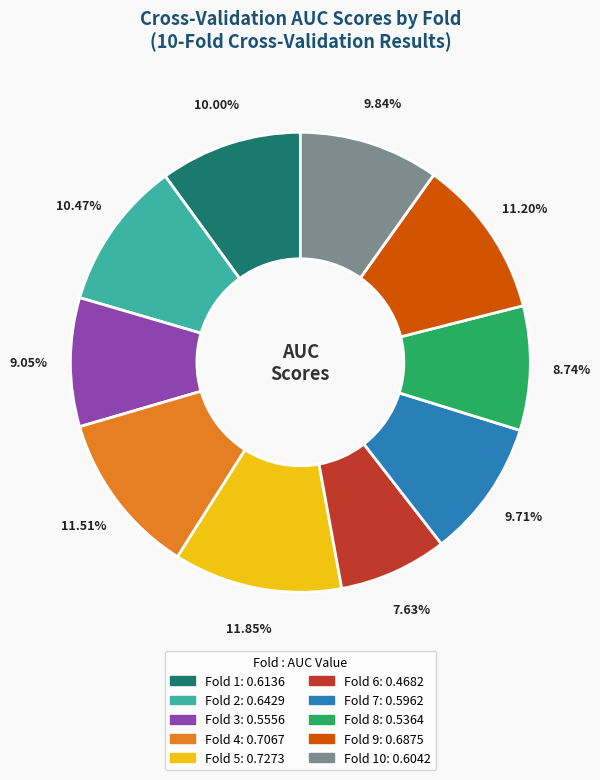

Does any single category account for the majority?

No